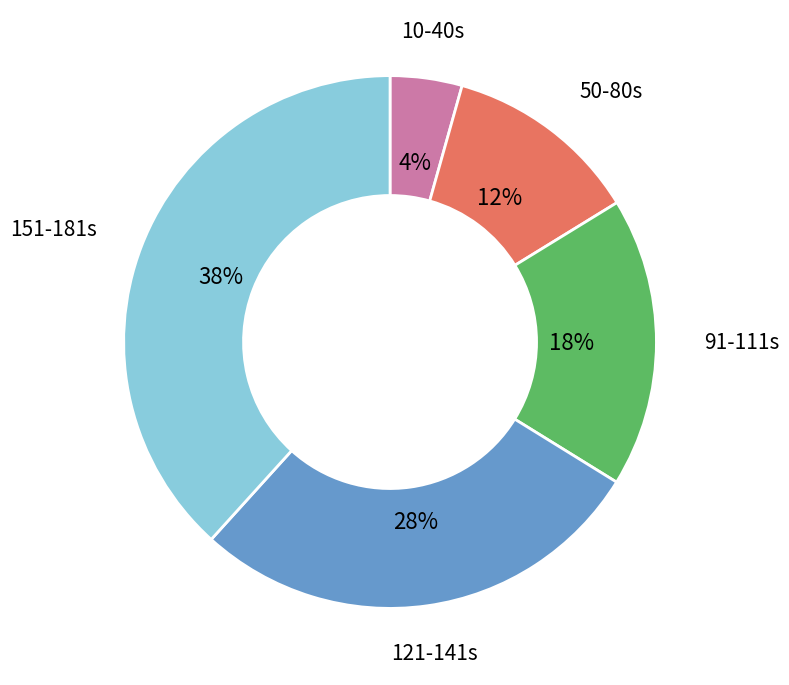

Is there any slice that represents more than half of the pie?

No